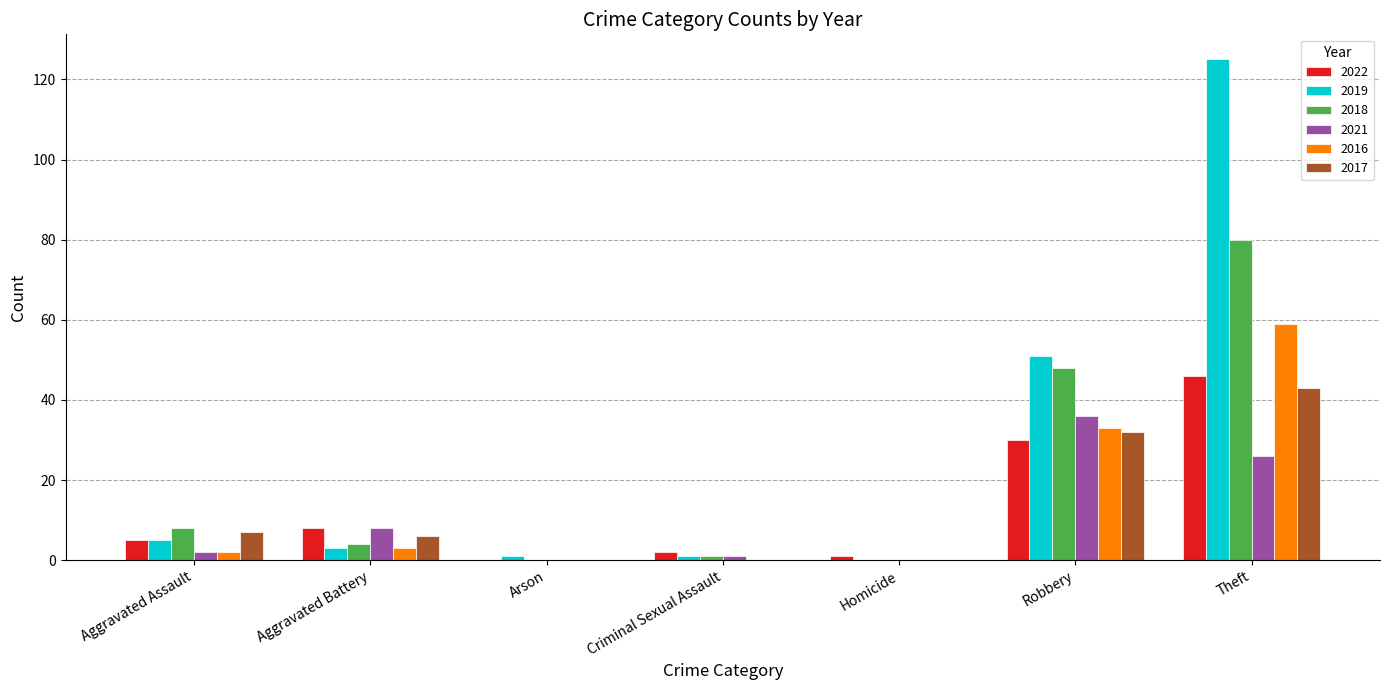

What is the sum of all 2018 values?

141